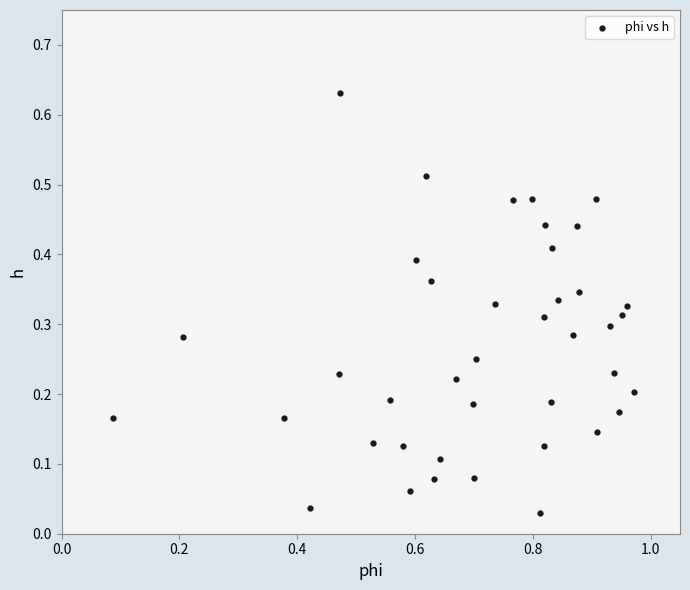

What is the range of X values (max minus min)?

0.9